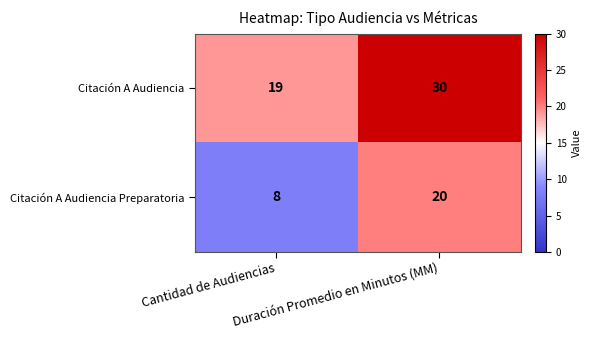

Which series has the largest range (max minus min)?

Citación A Audiencia Preparatoria